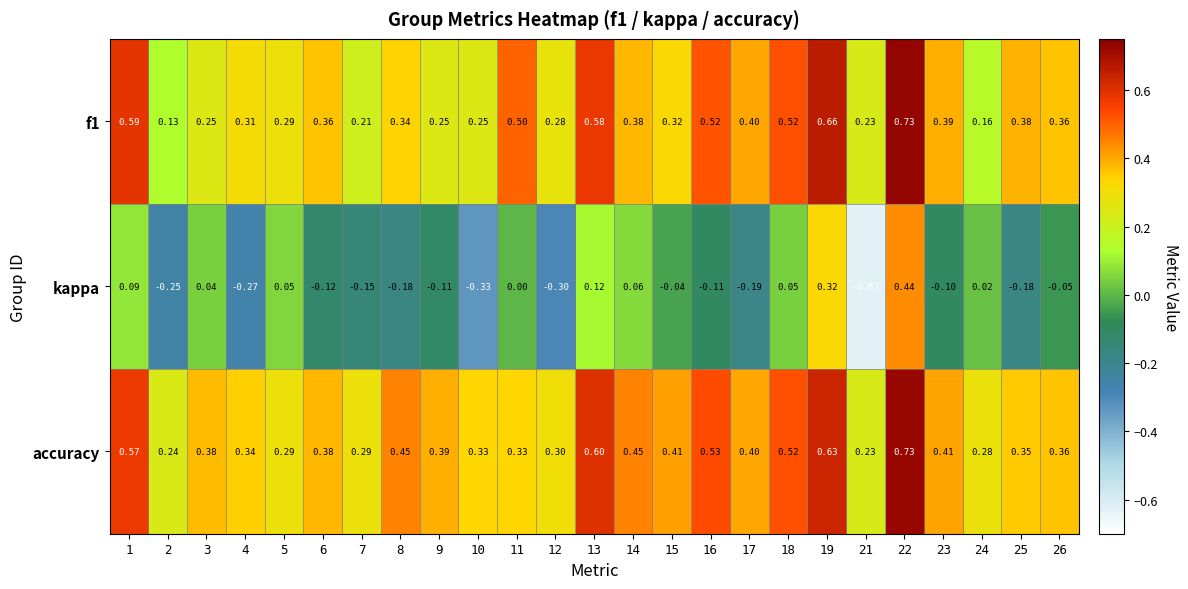

Which series has the widest spread of values?

kappa